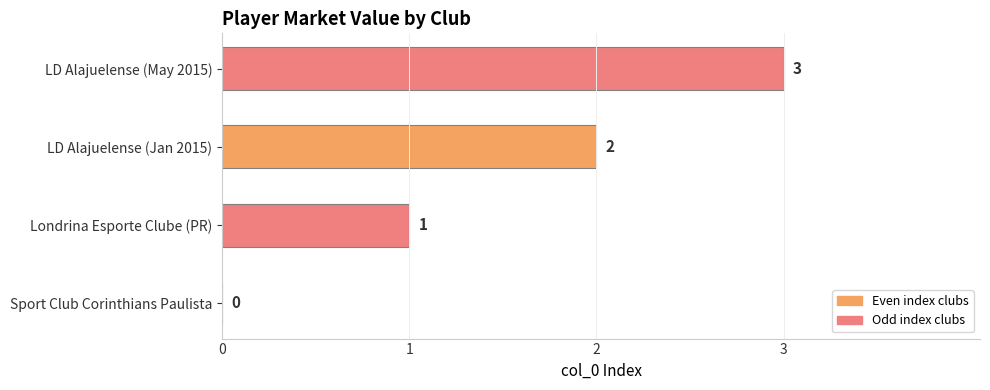

How many distinct data groups are displayed?

1